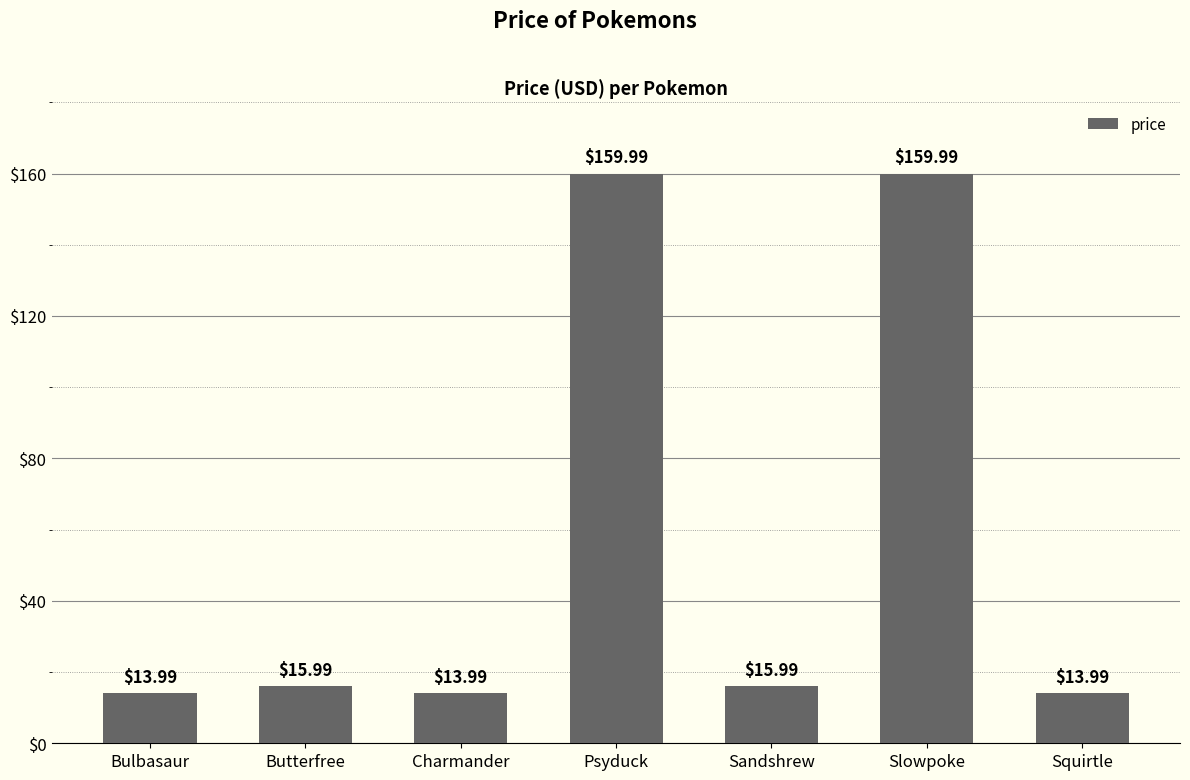

What is the difference between the values at Bulbasaur and Slowpoke?

146.0